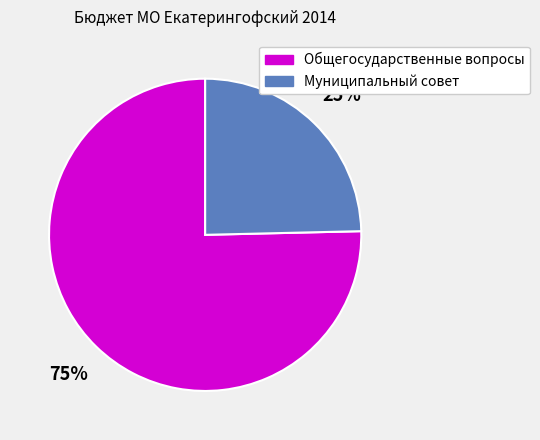

Is it true that Общегосударственные вопросы is 75% of the pie?

True